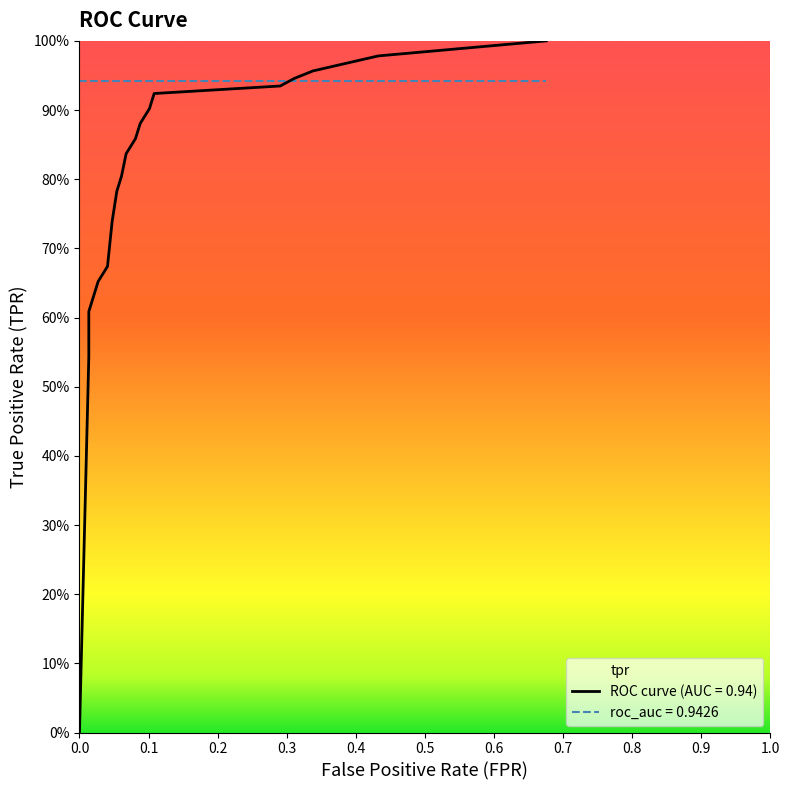

Is the value of tpr at 16 greater than the value of roc_auc at 12?

No